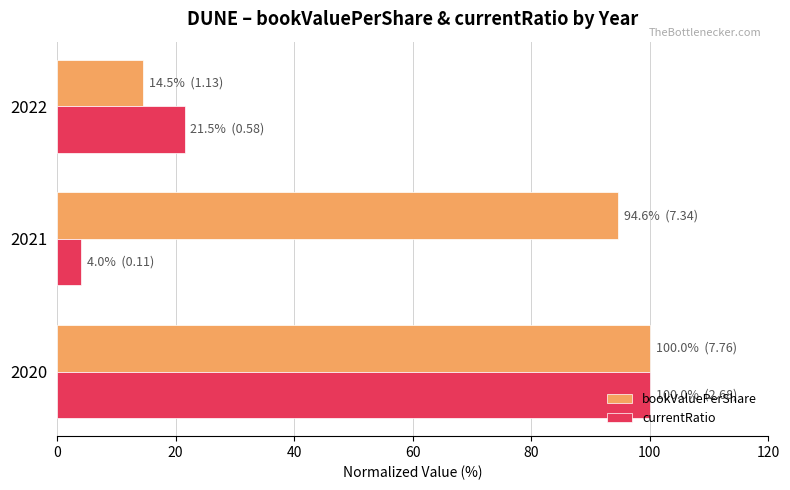

True or false: bookValuePerShare has a value of 164.1 at 2020.

False